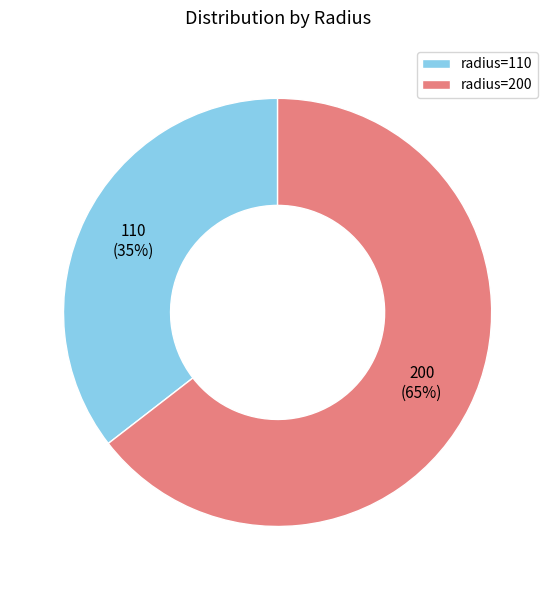

How many segments does this pie chart have?

2